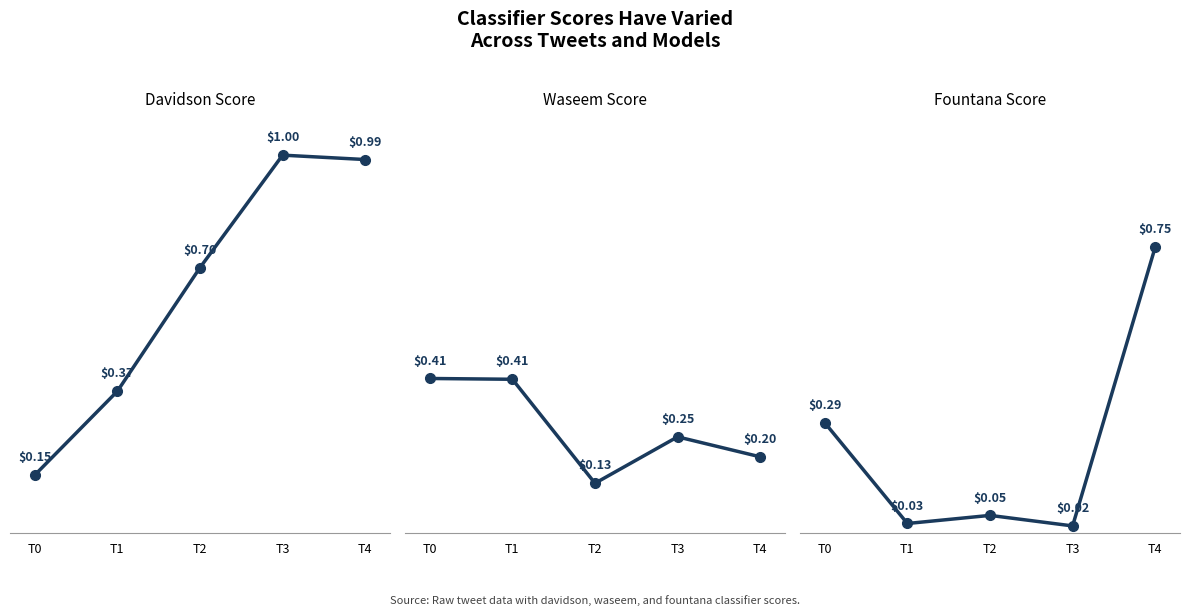

What are all the series names shown in the legend?

davidson, waseem, fountana